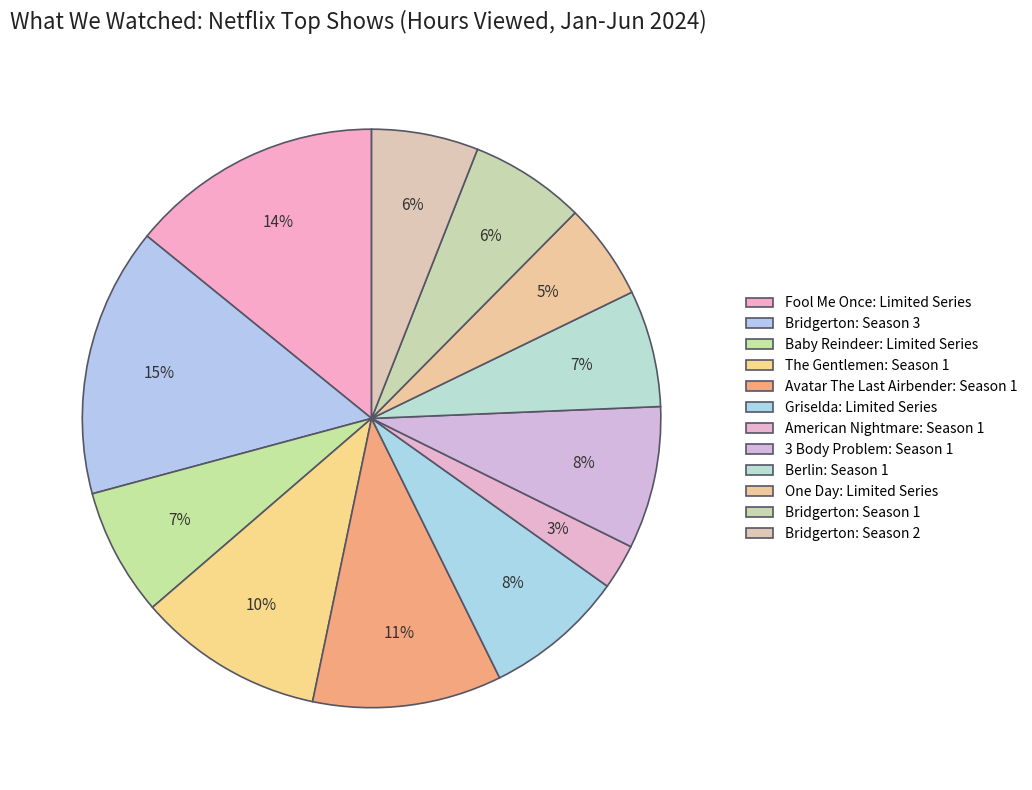

Between American Nightmare: Season 1 and Bridgerton: Season 3, which is larger?

Bridgerton: Season 3